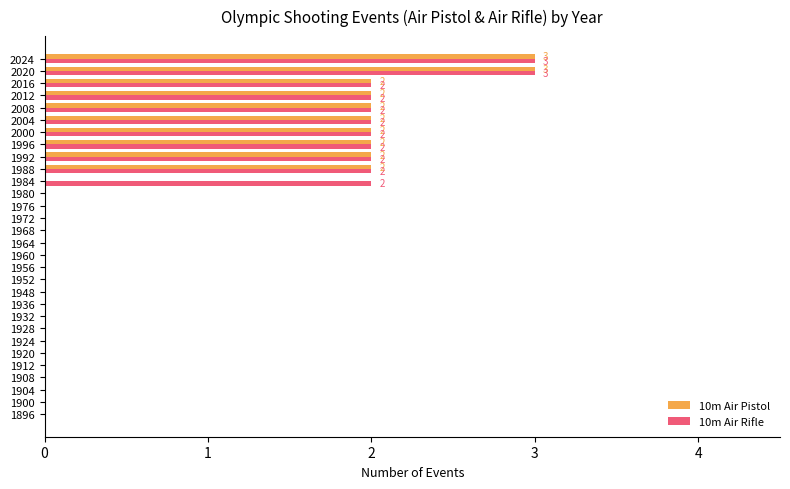

True or false: 10m Air Rifle has a value of 0 at 1896.

True